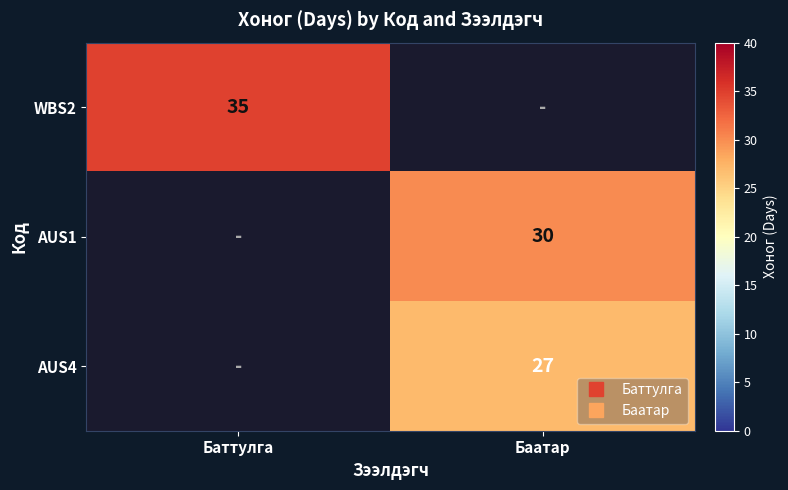

Is it true that AUS1 equals 12.8 at Баатар?

False